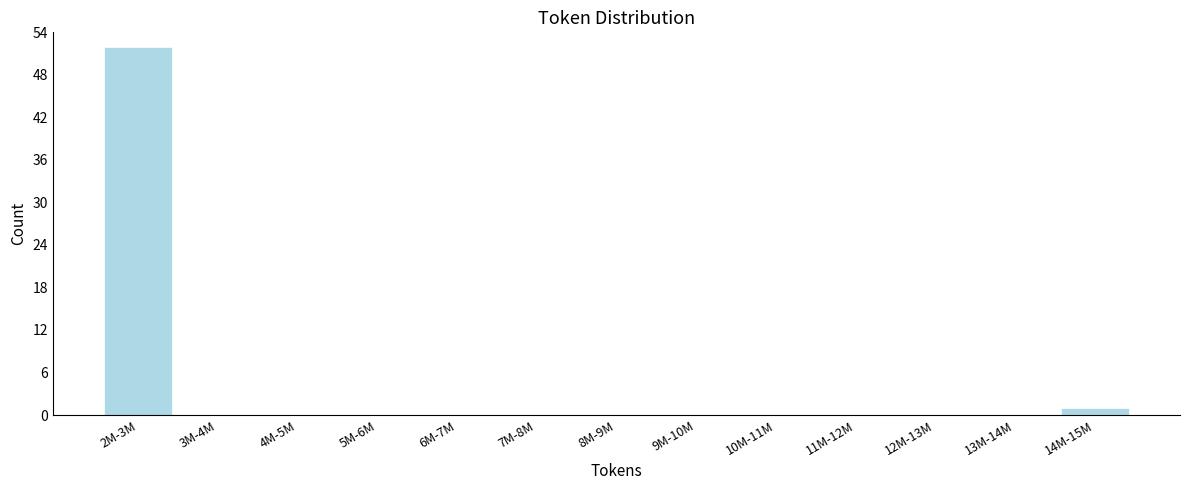

Reading left to right, transcribe all the data shown in this chart.

2M-3M=52	3M-4M=0	4M-5M=0	5M-6M=0	6M-7M=0	7M-8M=0	8M-9M=0	9M-10M=0	10M-11M=0	11M-12M=0	12M-13M=0	13M-14M=0	14M-15M=1